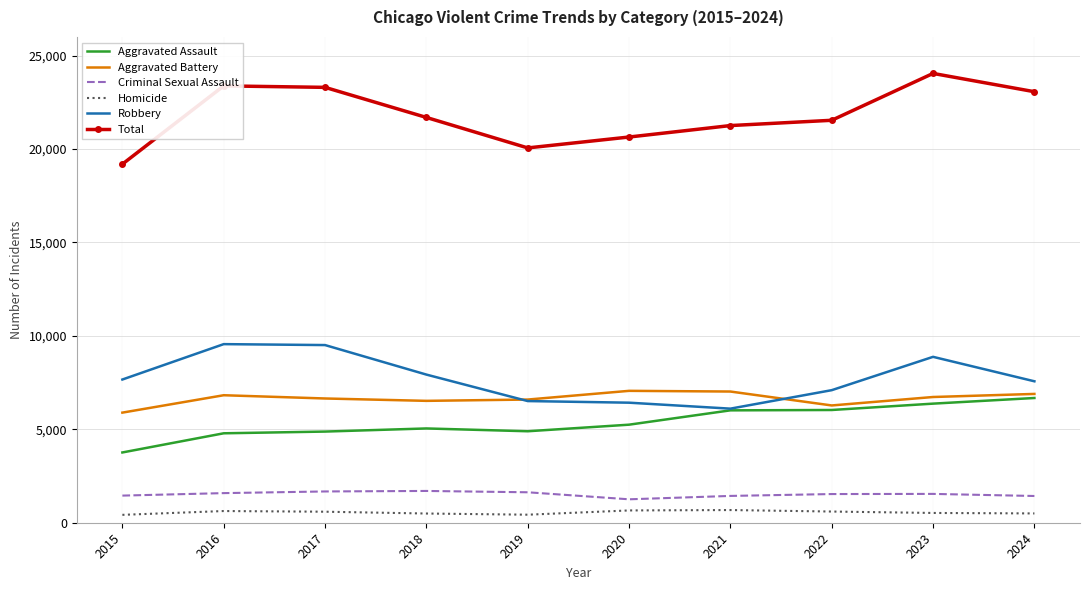

At which category is the sum across all series the highest?

2023